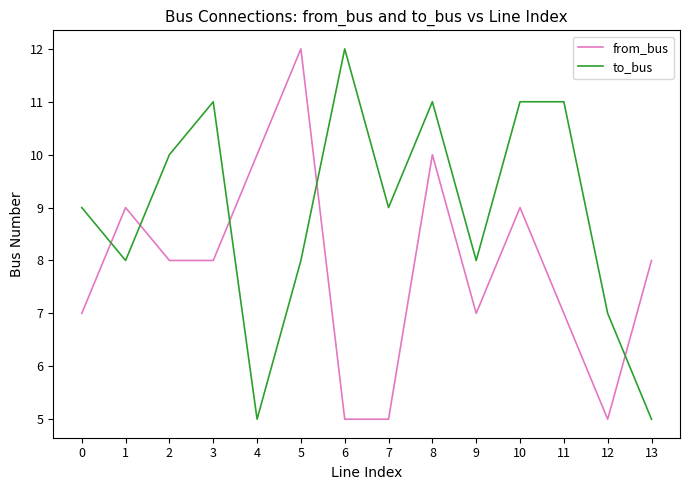

How many categories are shown in the chart?

14